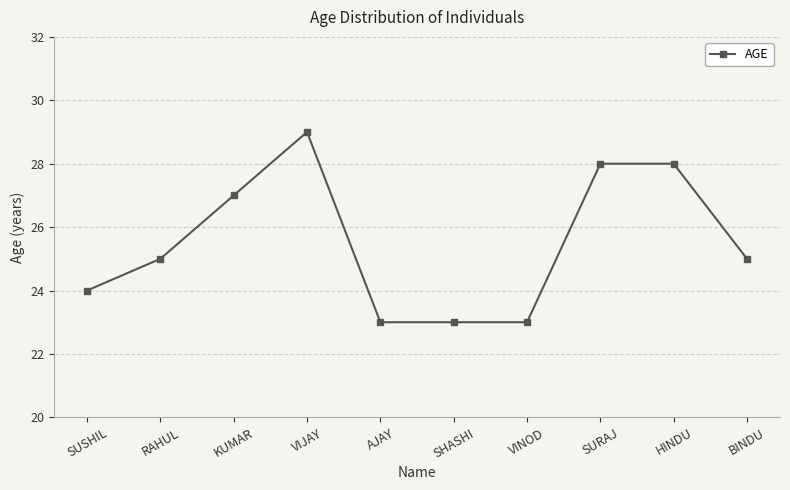

Which has a higher value, BINDU or SUSHIL?

BINDU